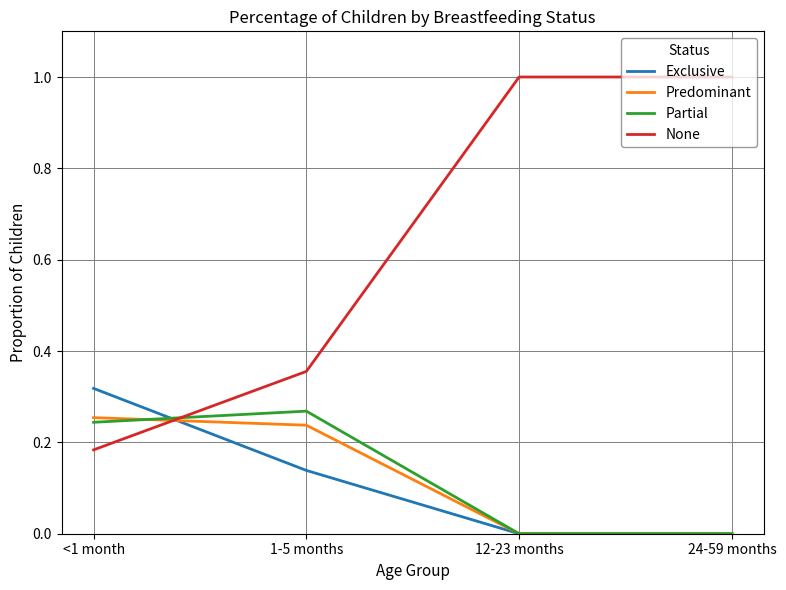

What position from the left is 24-59 months?

4